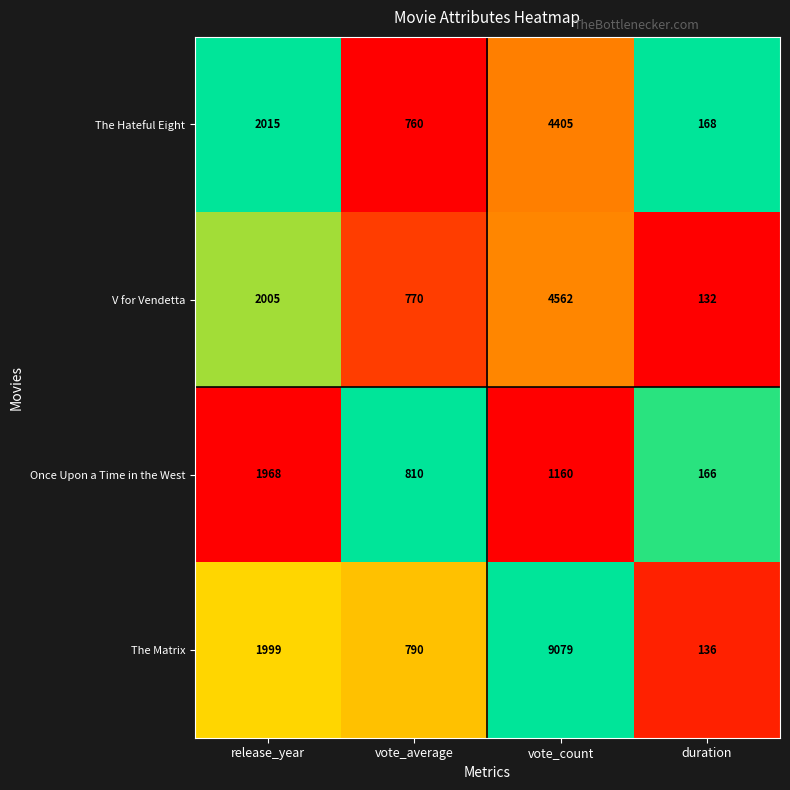

At which label is The Matrix closest to 4607?

release_year